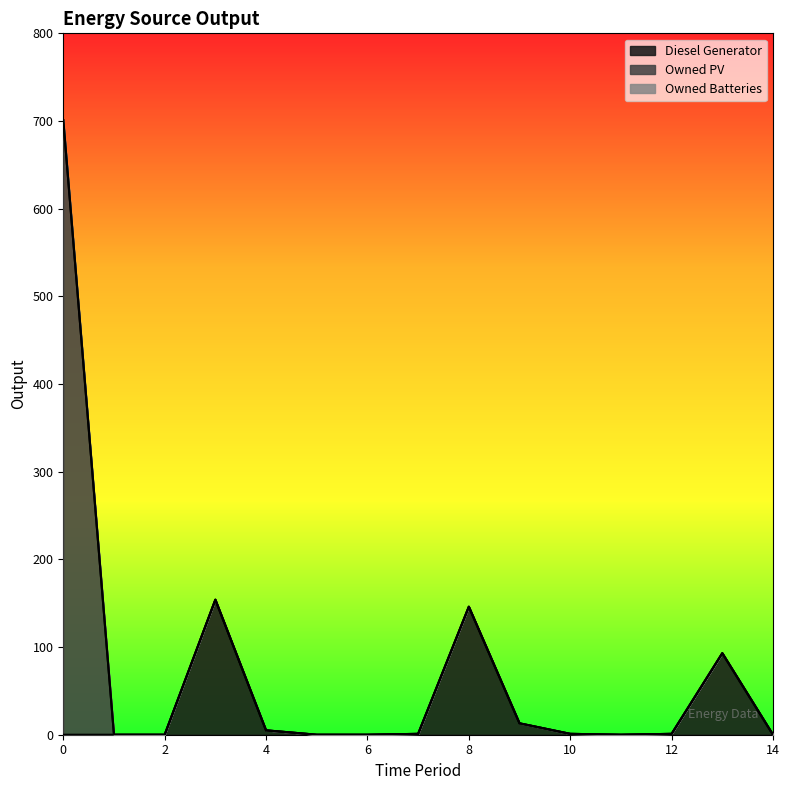

Which series changed the most between 0 and 4?

Owned PV